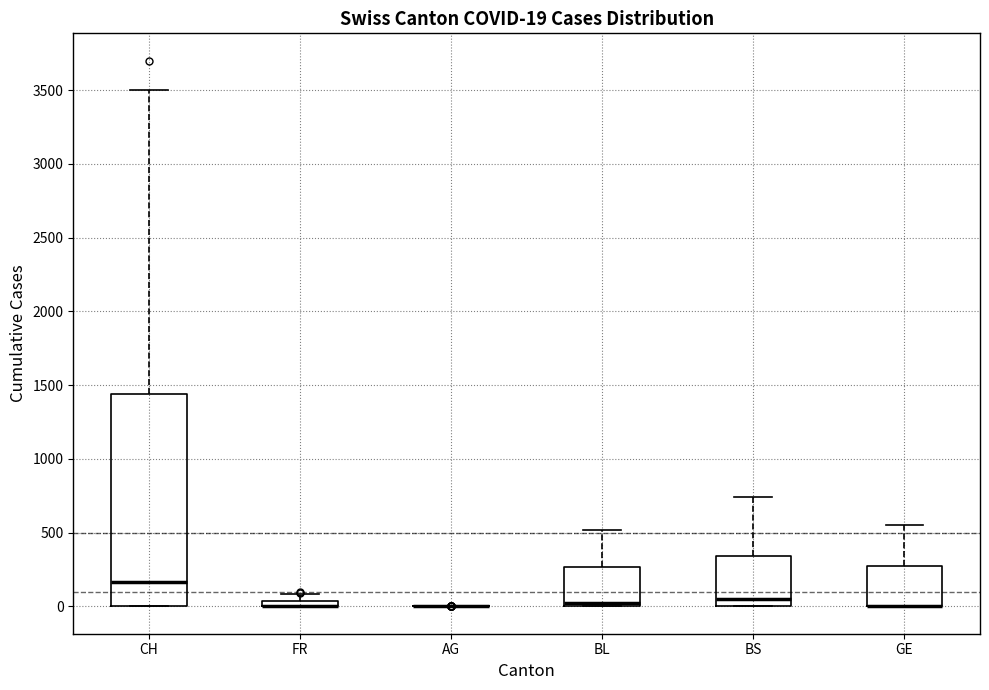

Comparing the boxes themselves (not the whiskers), which one is the tallest?

CH